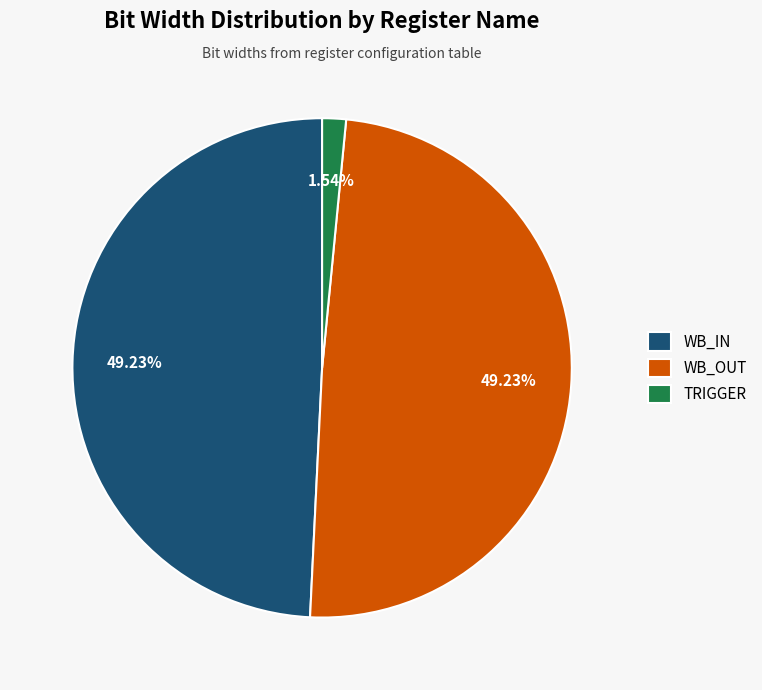

Does any single category account for the majority?

No